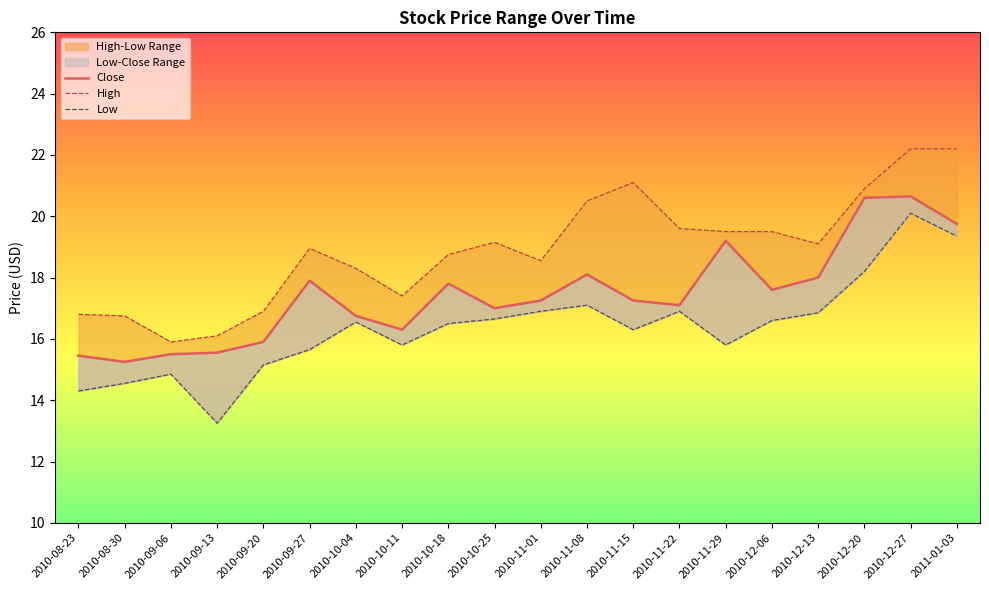

List the series in order of their peak value, highest first.

High, Close, Low